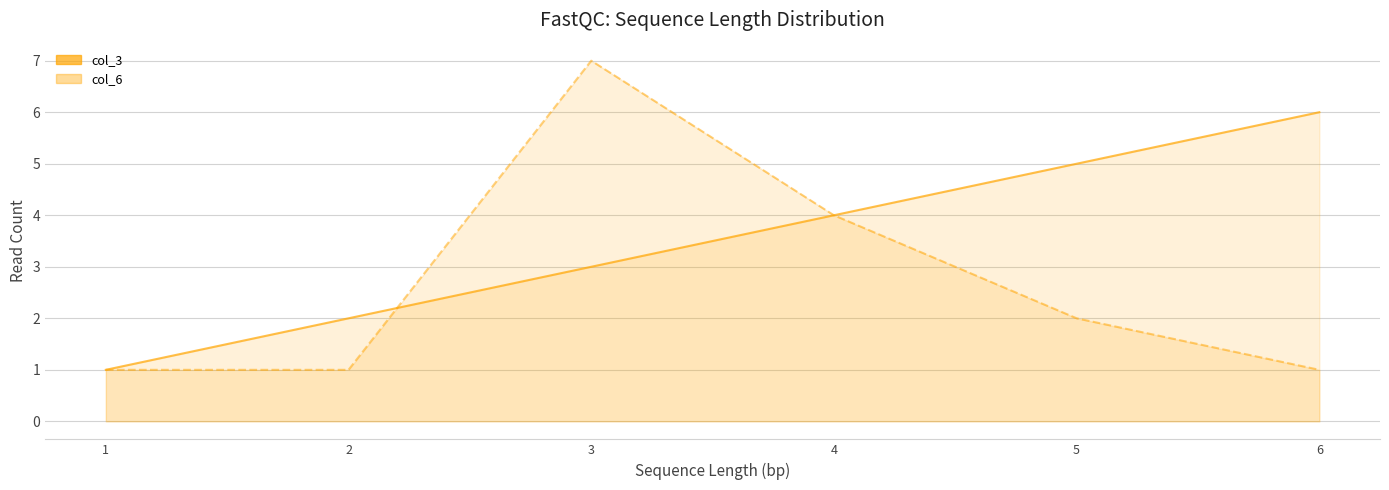

Which series changed the most between 4 and 6?

col_6